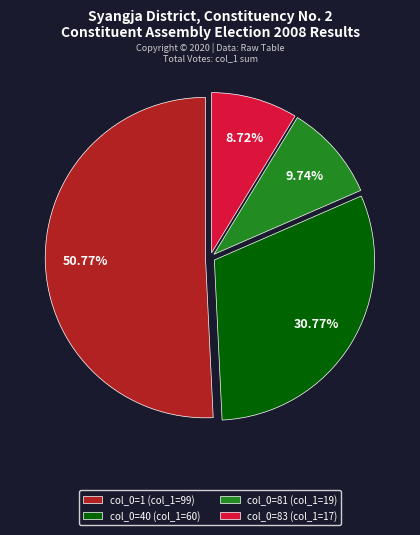

Is there any slice that represents more than half of the pie?

Yes